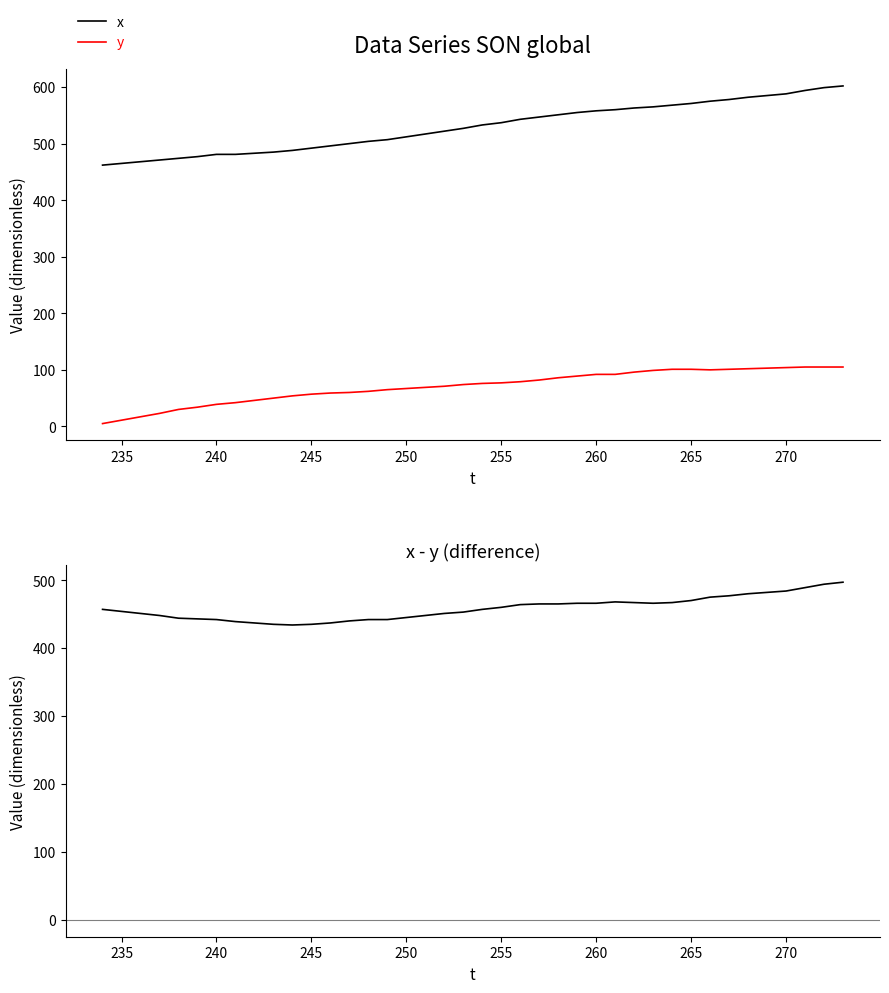

List the series in order of their overall mean, highest first.

x, x - y, y